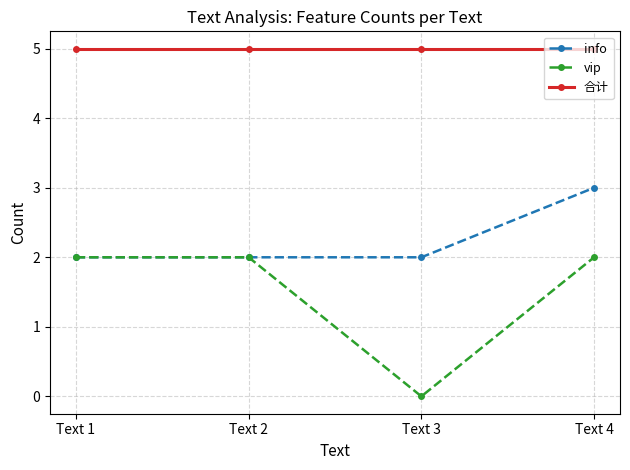

Which label corresponds to the smallest value in the chart?

Text 3